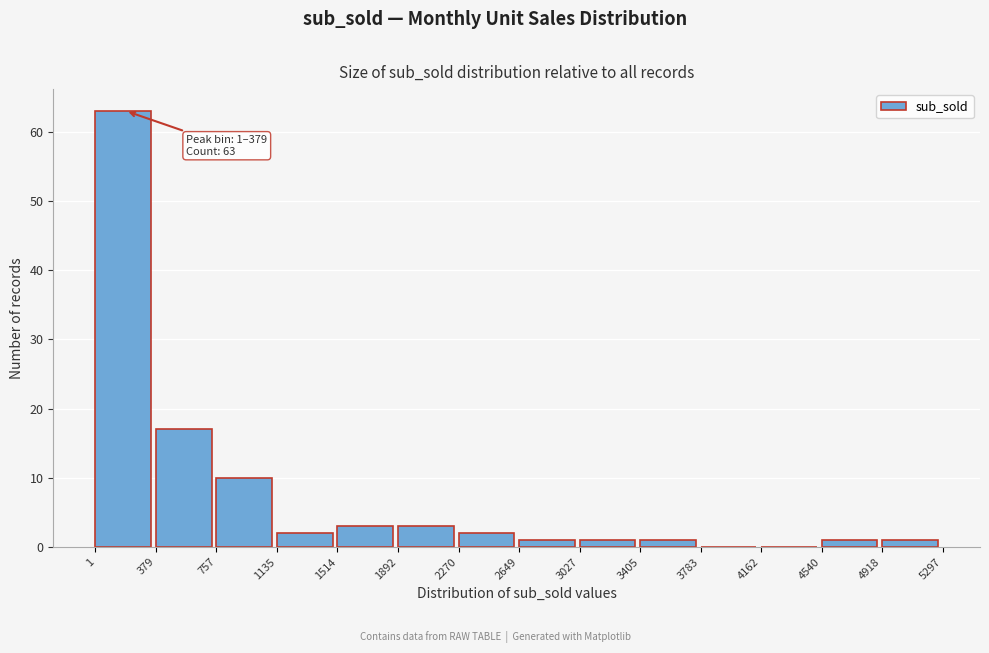

Over which range of the x-axis is the bar tallest?

1 to 379